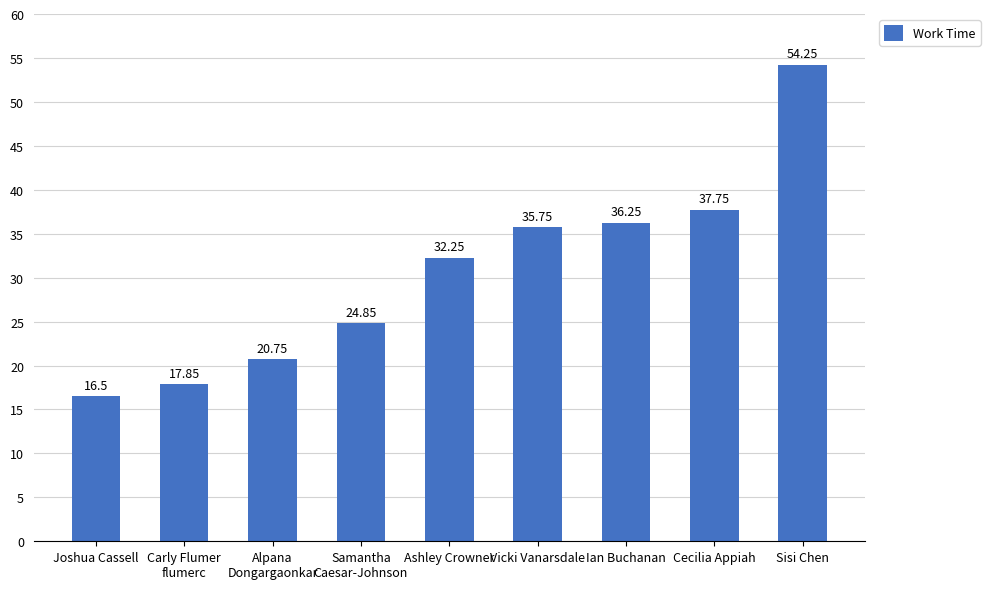

Between Alpana
Dongargaonkar and Carly Flumer
flumerc, which is larger?

Alpana
Dongargaonkar